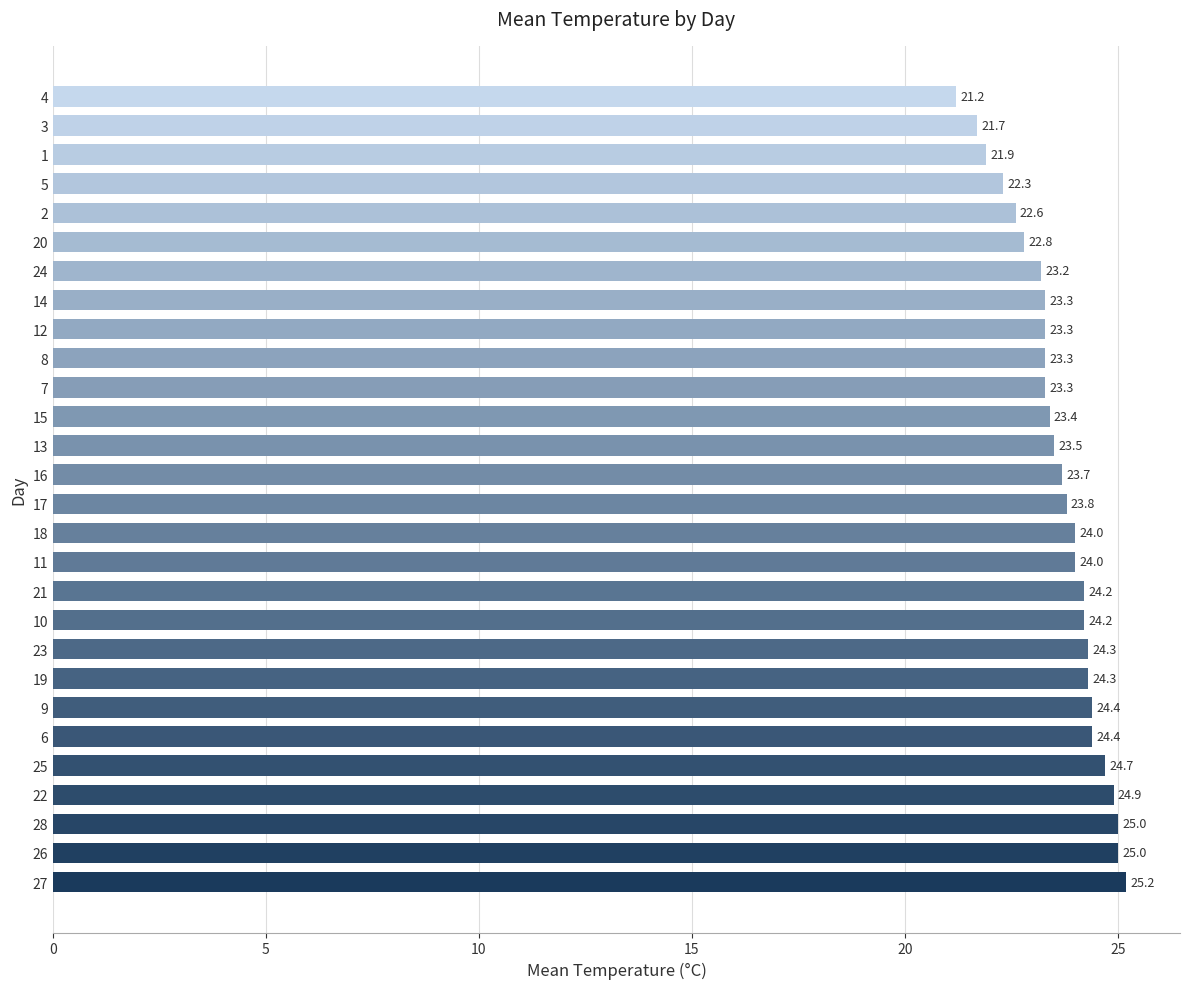

What is the maximum value shown in the chart?

25.2